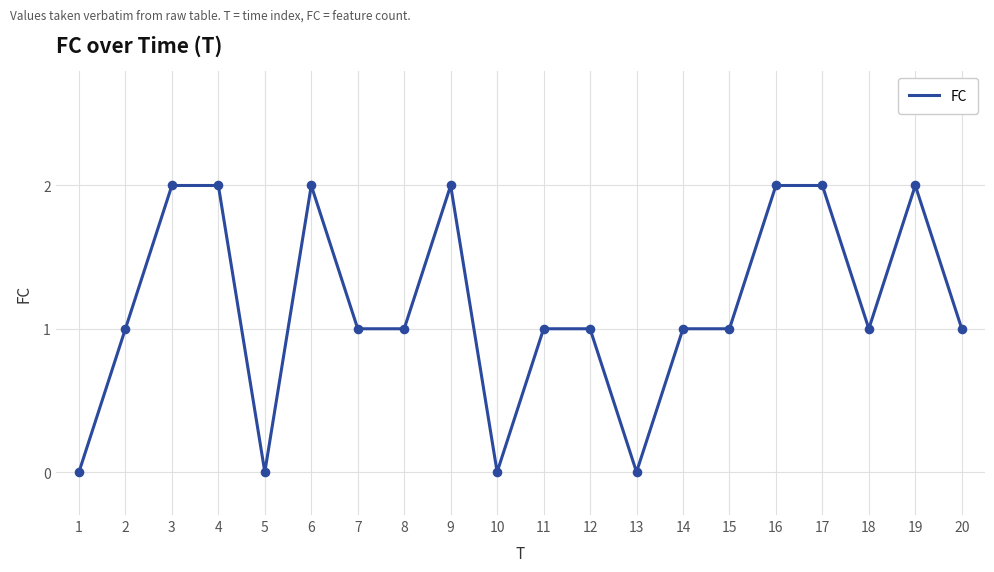

Approximately how many times larger is the value at 19 compared to 12?

2.0